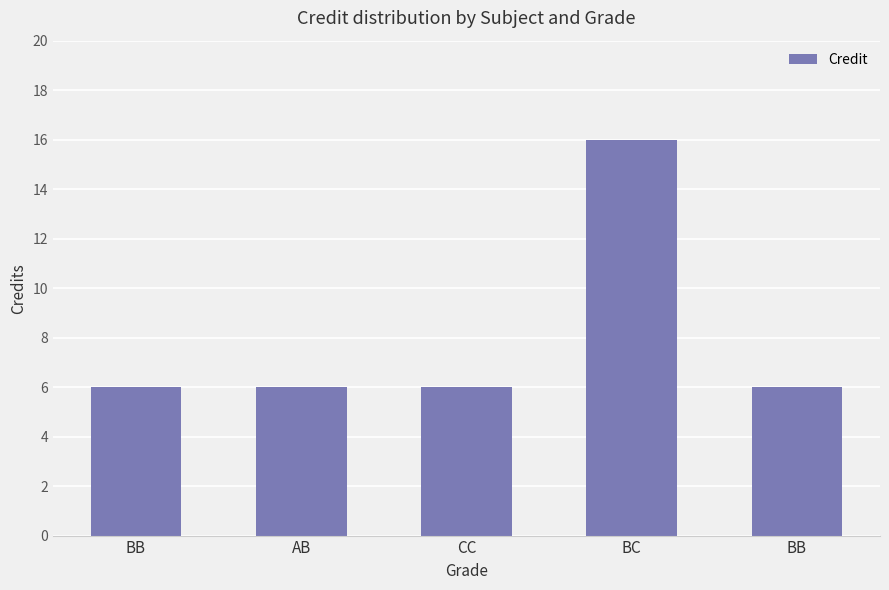

What is the label of the 5th bar from the left?

BB